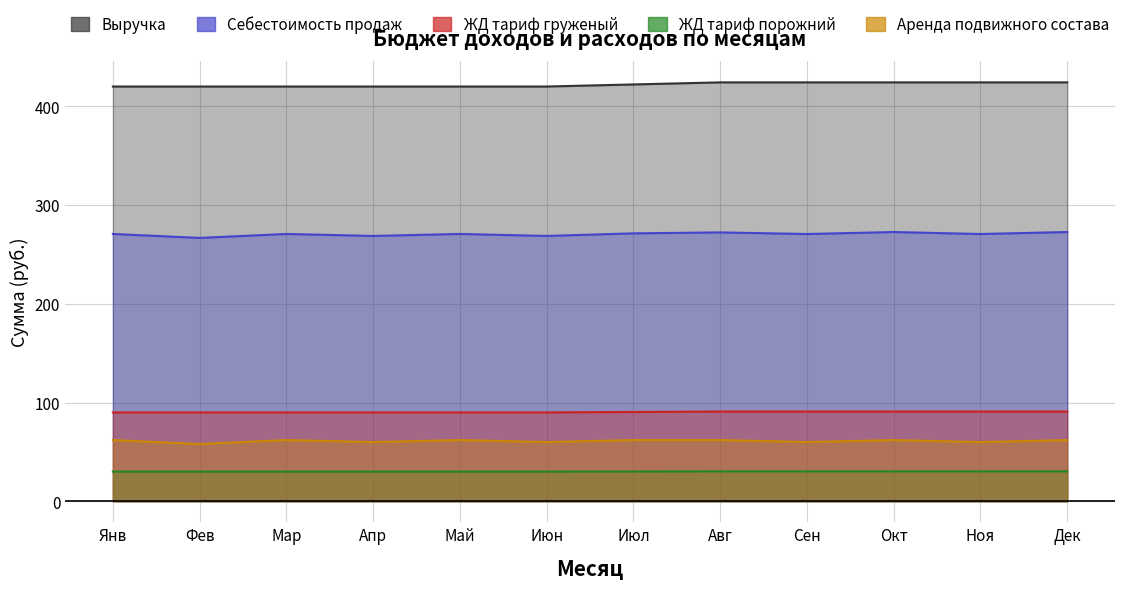

What is the spread (max minus min) of values at Апр?

390.0